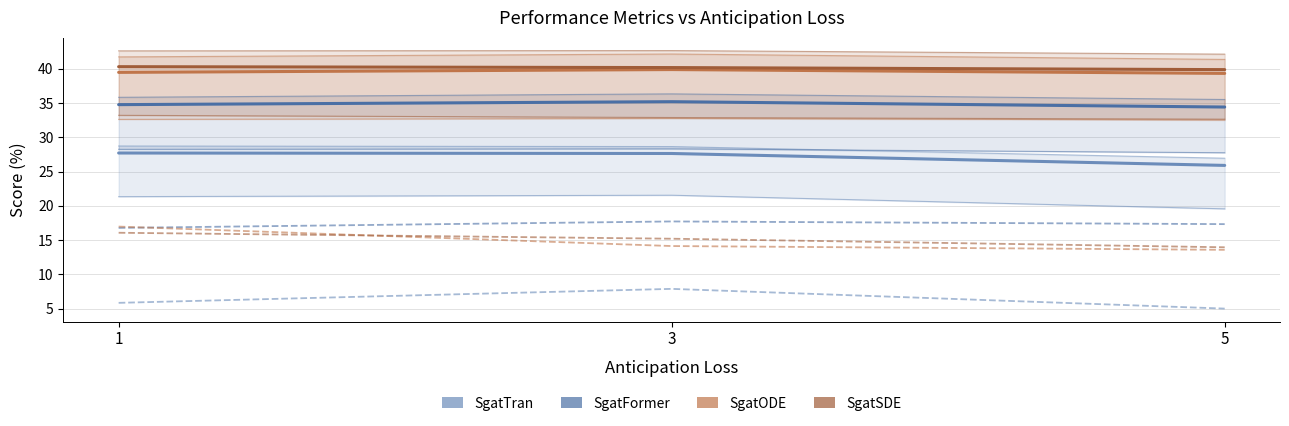

Is it true that R@10 equals 11.1 at 5?

False